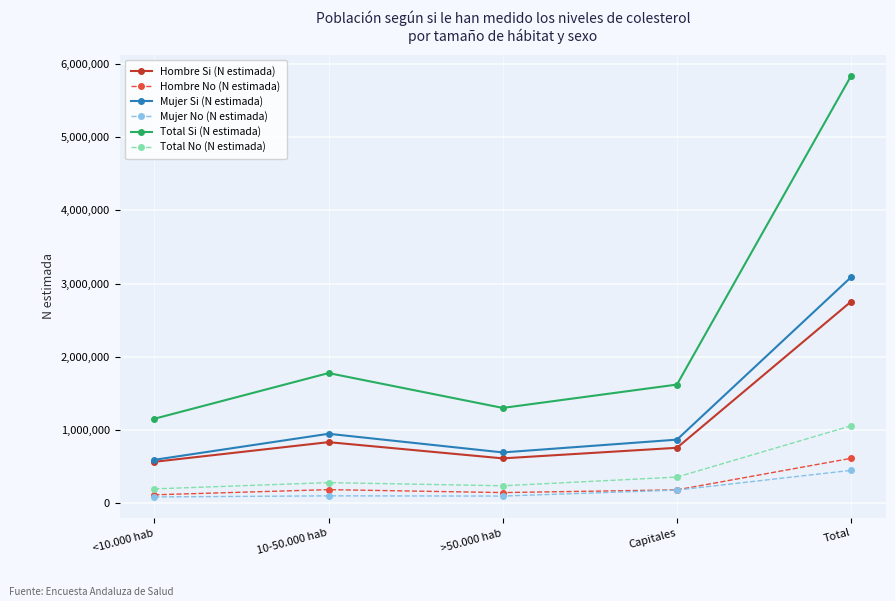

True or false: Hombre Si (N estimada) and Hombre No (N estimada) intersect in this chart.

False